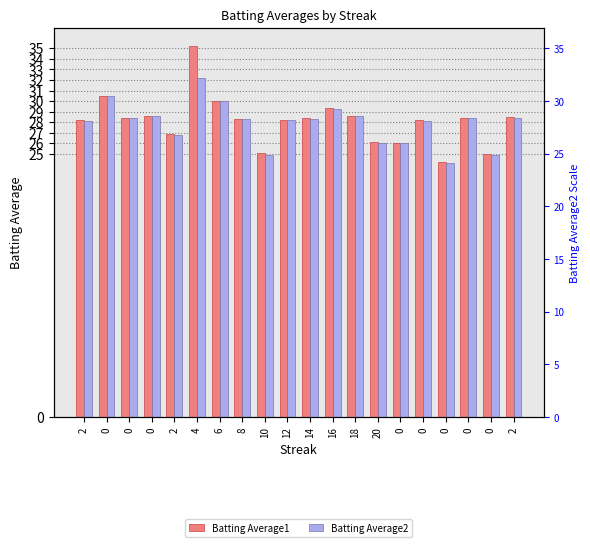

What is the difference between the maximum and minimum values in the Batting Average2 series?

8.1